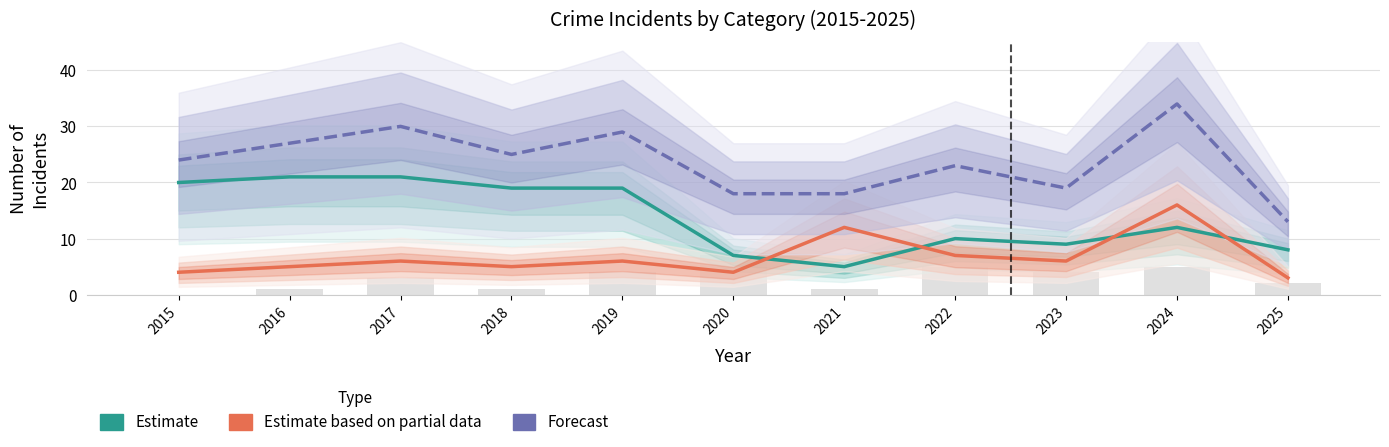

Between 2018 and 2023, which is larger?

2018